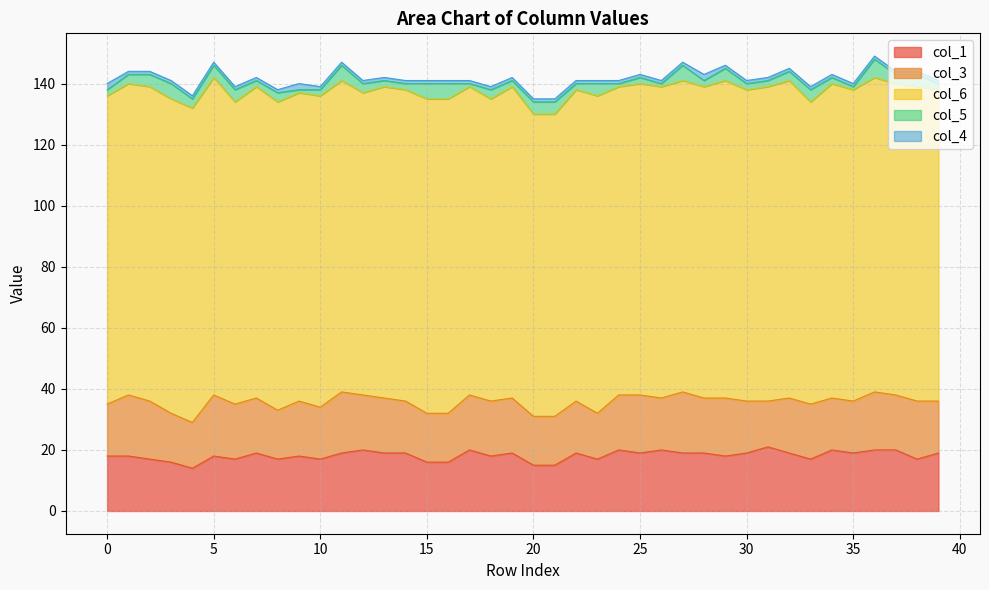

At how many categories does at least one series exceed 6?

40